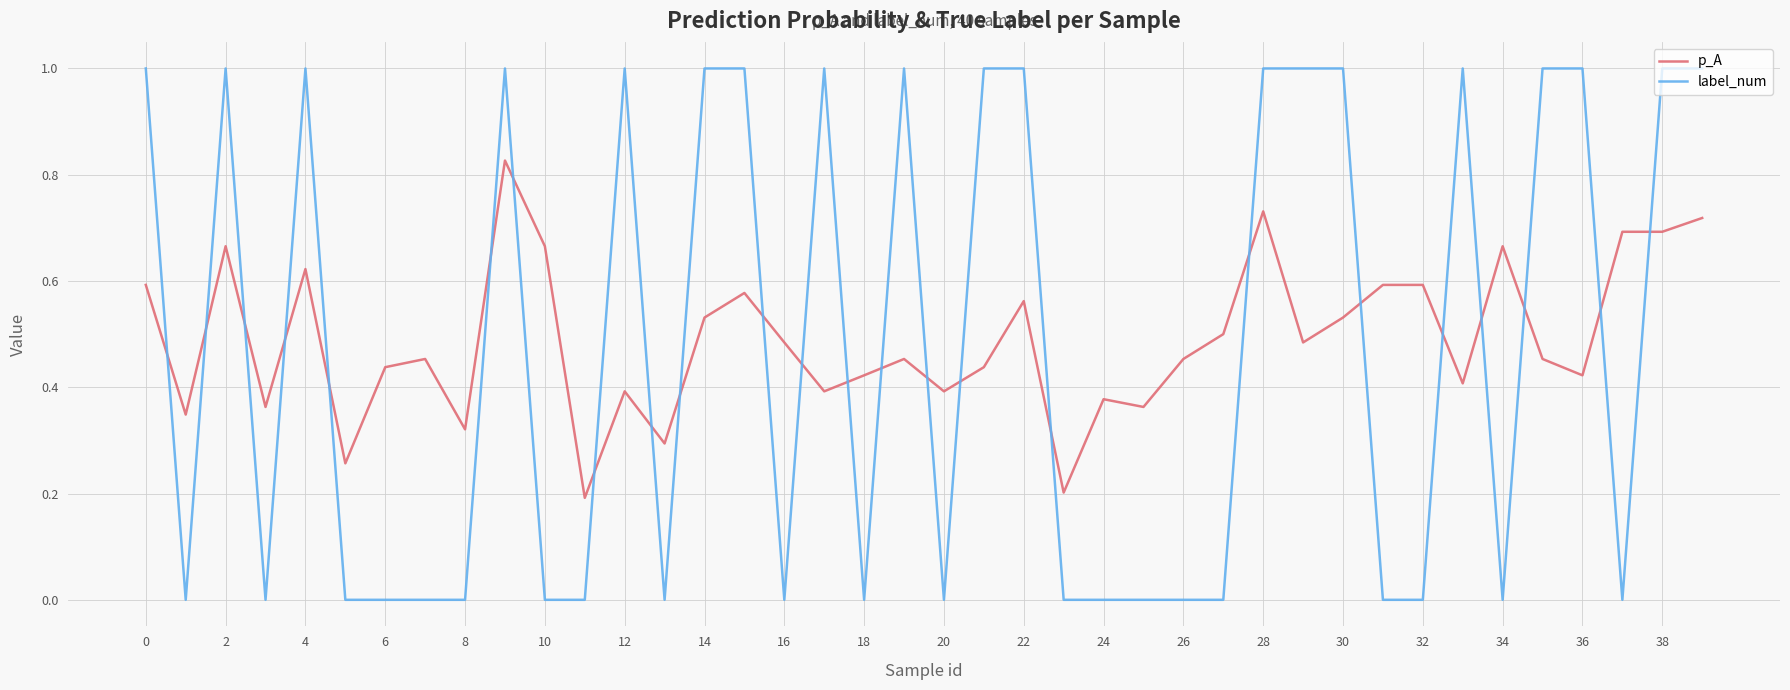

At how many categories does at least one series exceed 0?

40